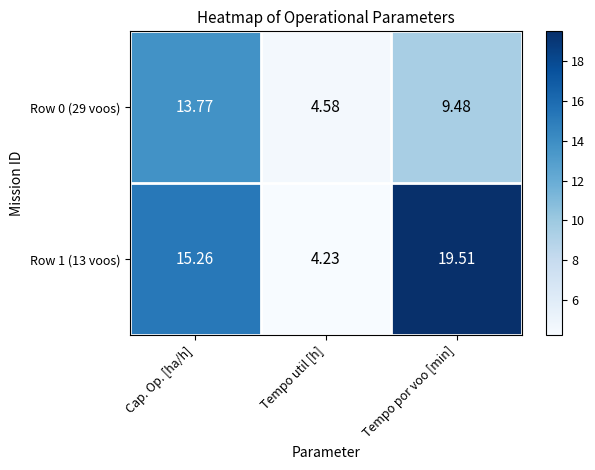

Is the value of Row 0 (29 voos) at Tempo util [h] greater than the value of Row 1 (13 voos) at Tempo util [h]?

Yes